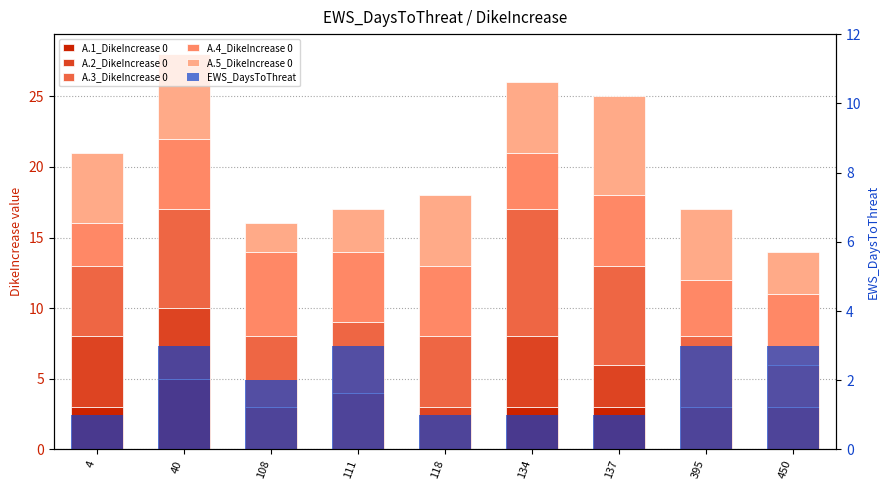

At which category is the sum across all series the highest?

40